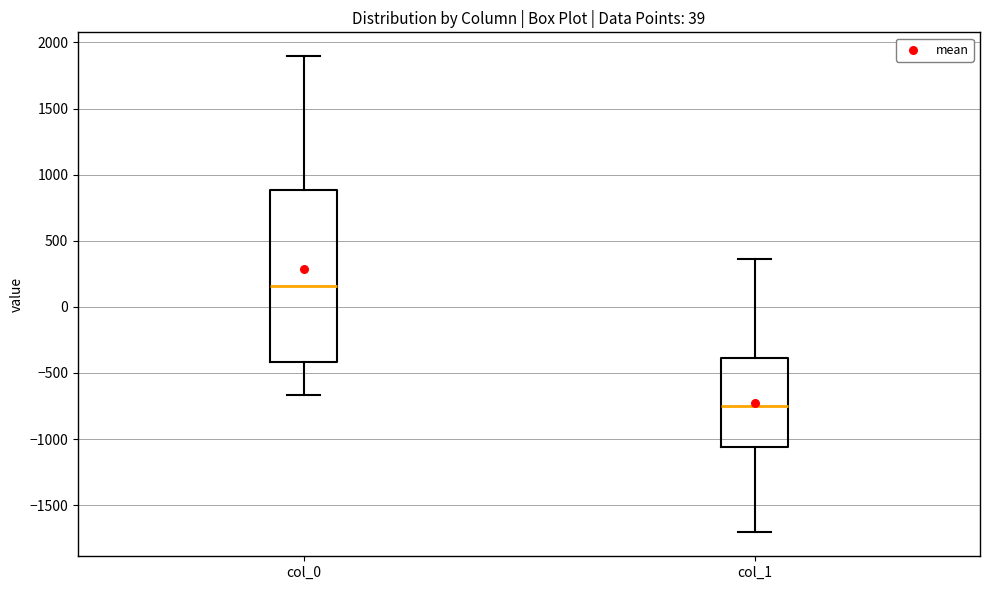

Reading left to right, read every box against the y-axis: the position of its median line, the range the box covers, and the ends of its whiskers. The values are not printed on the chart, so give them approximately, as read against the axis.

col_0: median 150, box -400 to 900, whiskers -650 to 1900
col_1: median -750, box -1050 to -400, whiskers -1700 to 350